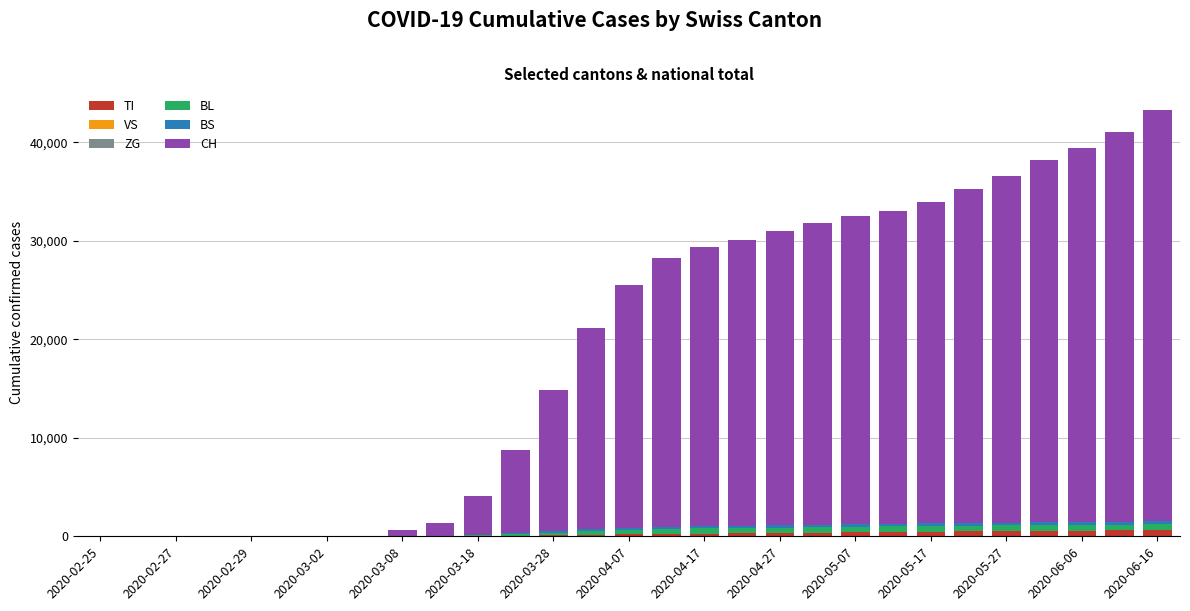

What is the sum of all BL values?

9105